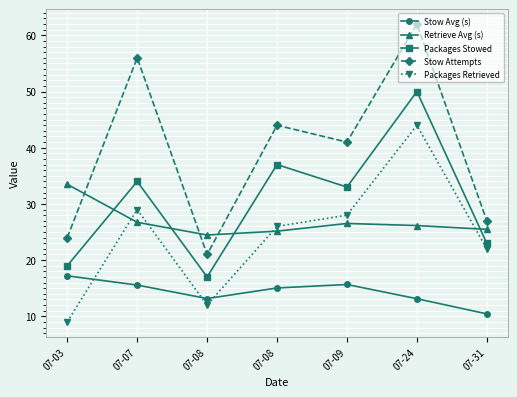

How many lines are shown in the chart?

5